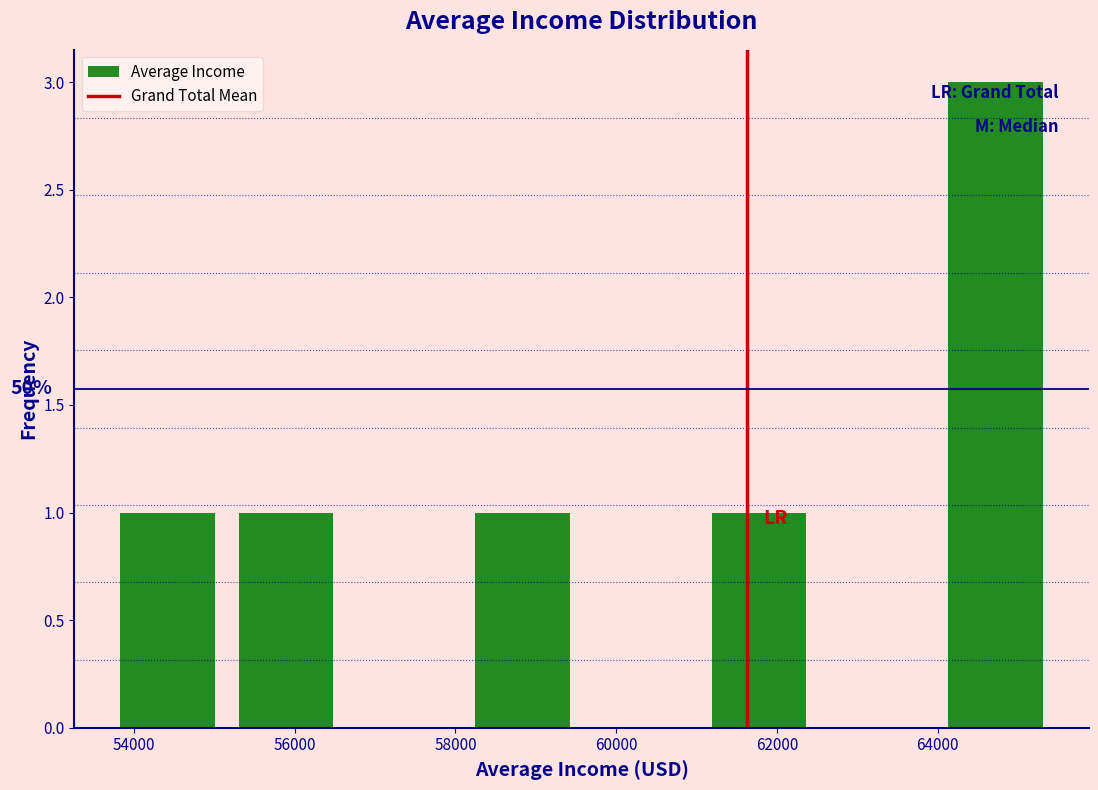

Which range on the x-axis has the tallest bar?

64000 to 65400